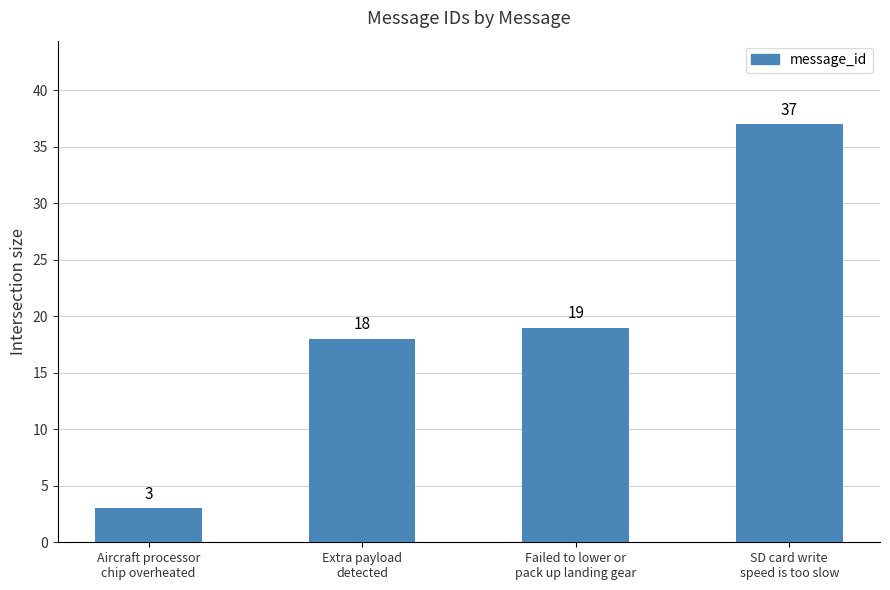

True or false: the data shows 37 at SD card write
speed is too slow.

True